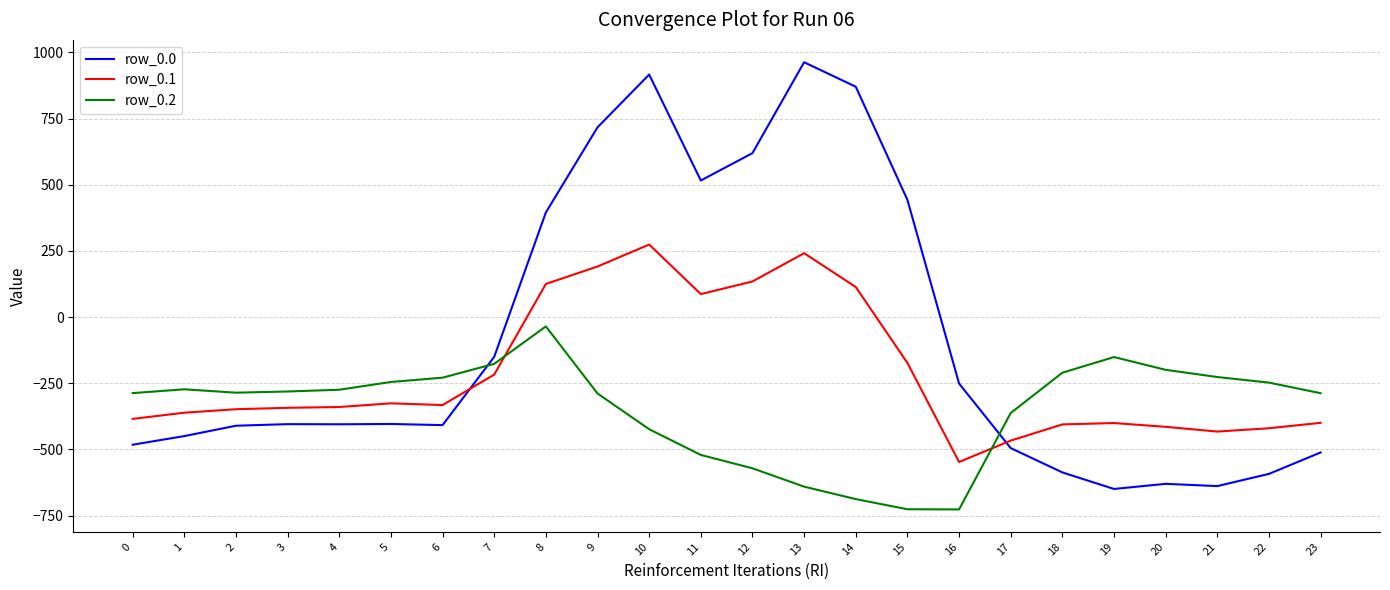

Which series ends up on top after the final intersection of row_0.0 and row_0.1?

row_0.1